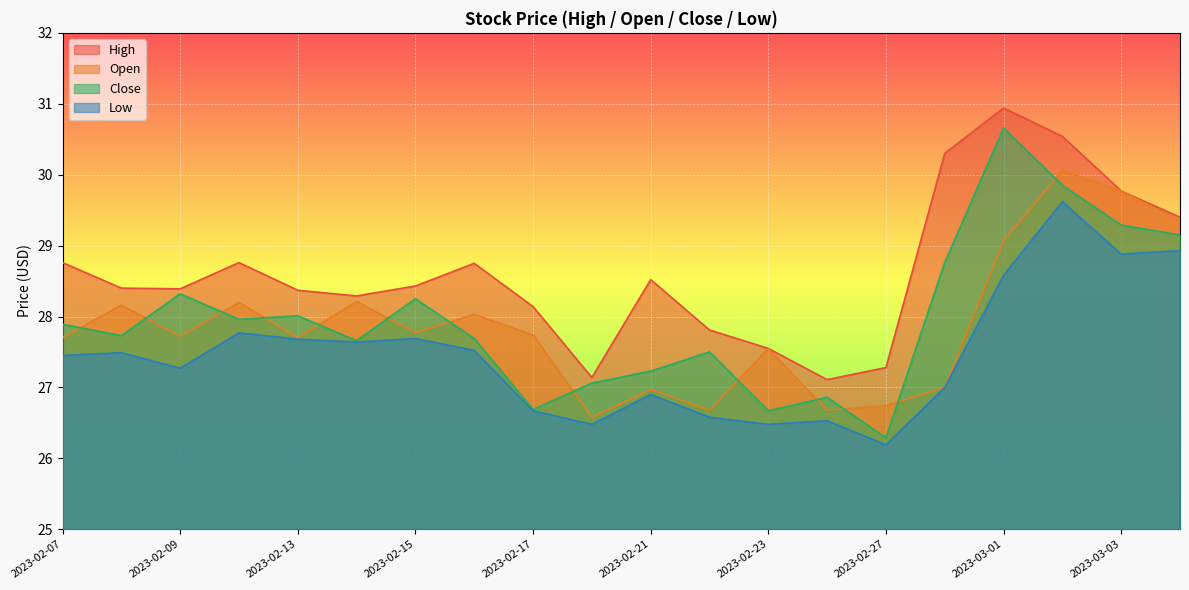

What value does the low series have at 2023-02-17?

26.7